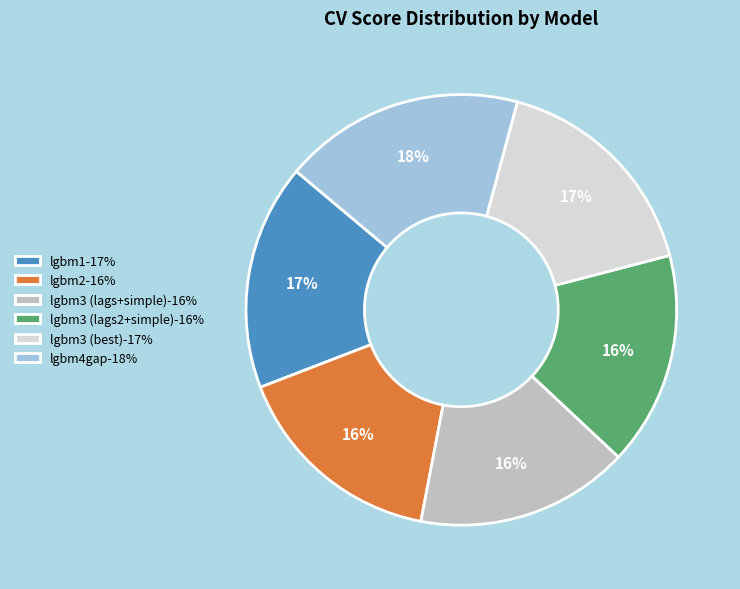

Is it true that lgbm3 (lags2+simple) is 16% of the pie?

True